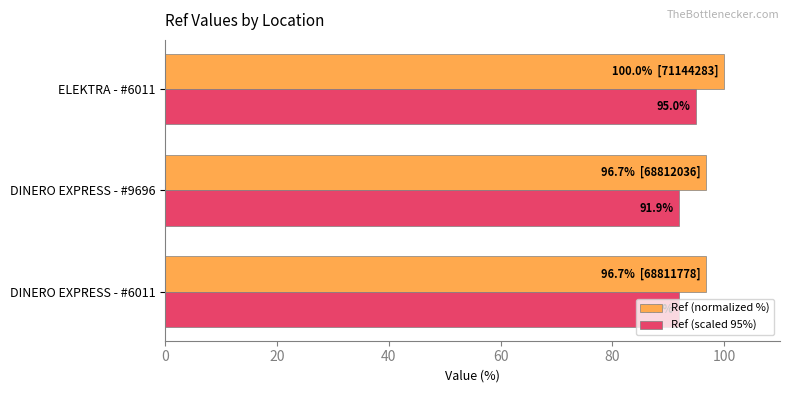

List the series in order of their peak value, lowest first.

Ref (scaled 95%), Ref (normalized %)